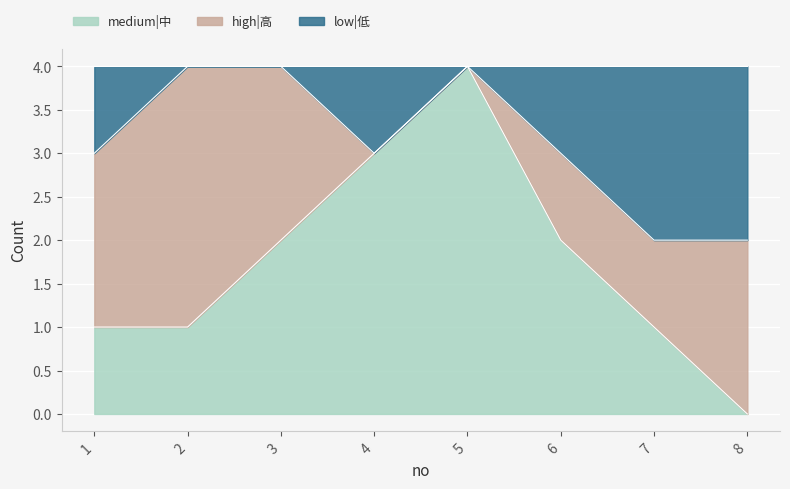

What is the total value across all series at 8?

4